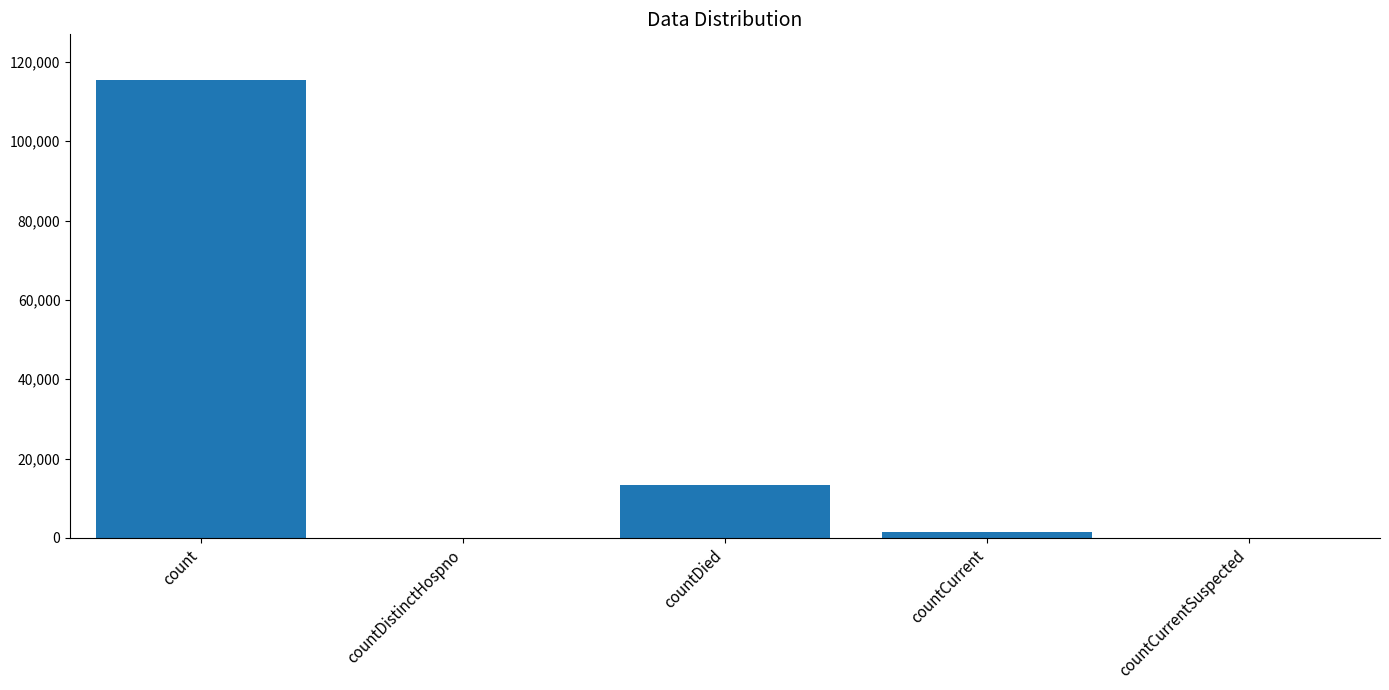

At which label does the data first exceed 1383?

count